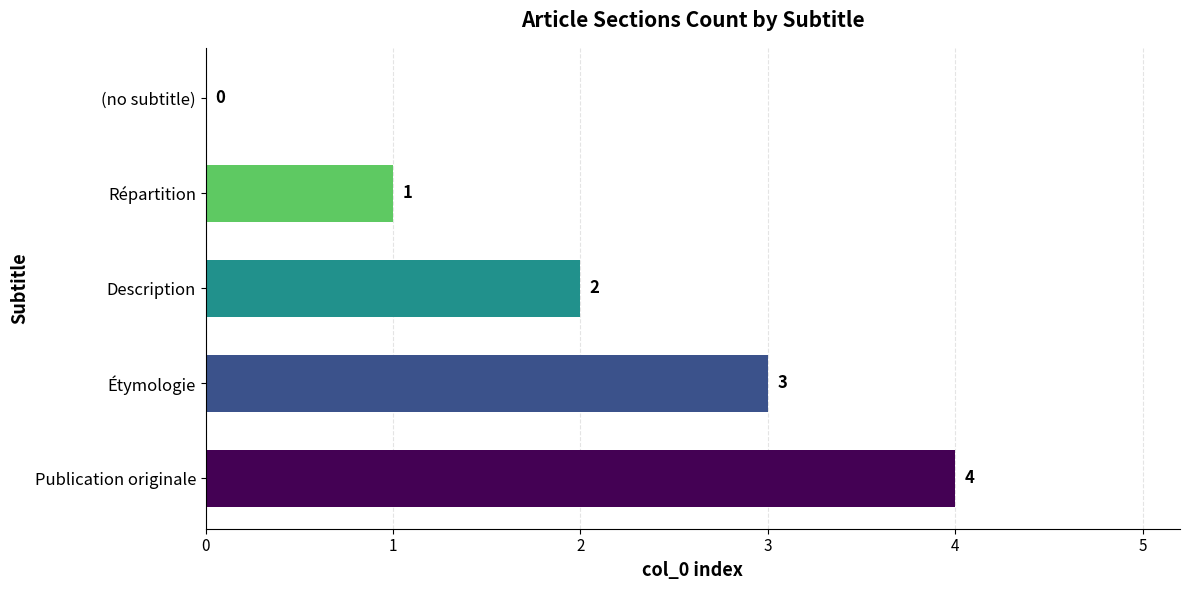

Is it true that the value at Description is 2?

True